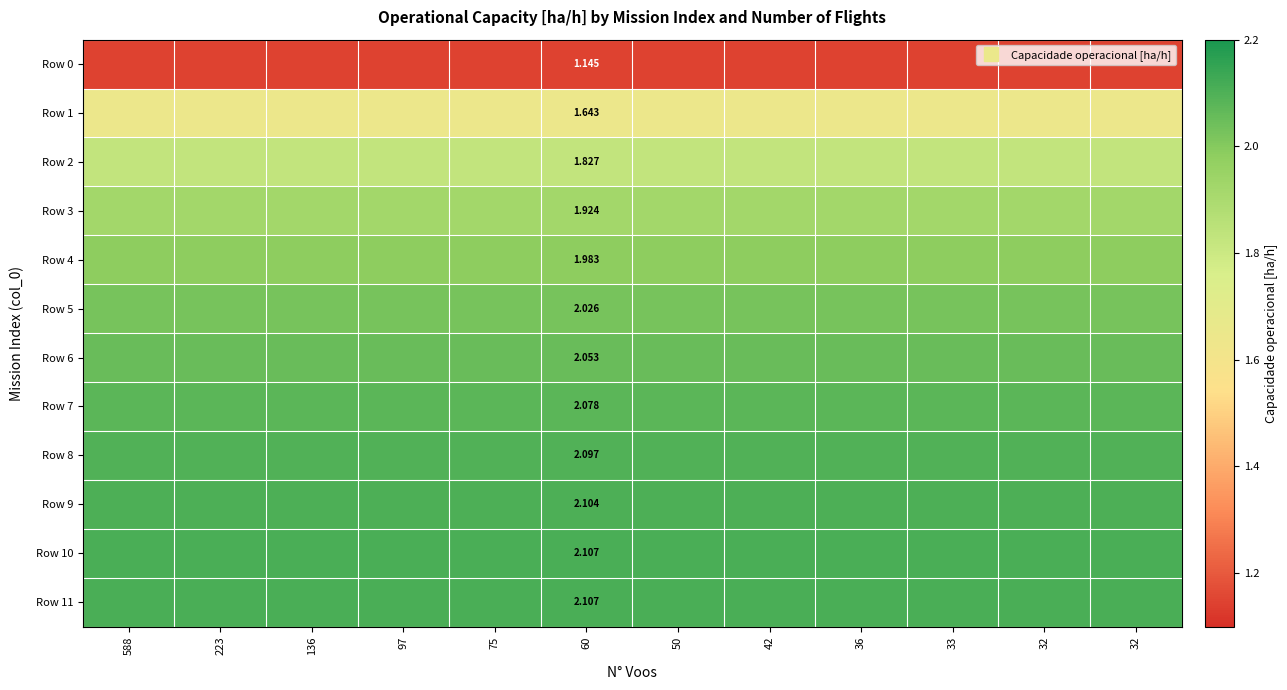

Which series has the widest spread of values?

Row 0